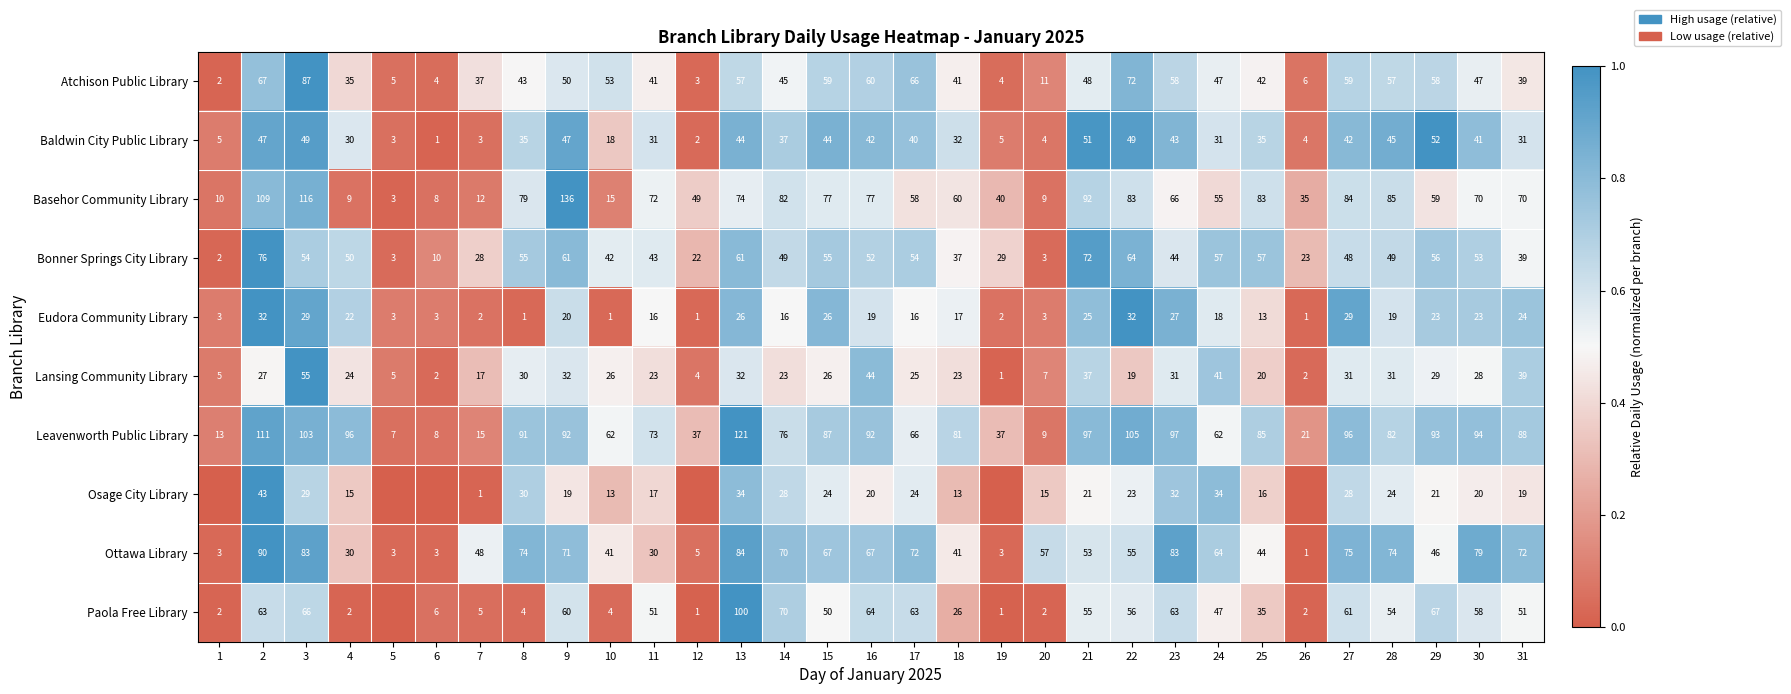

Which category has the lowest value across all series?

1